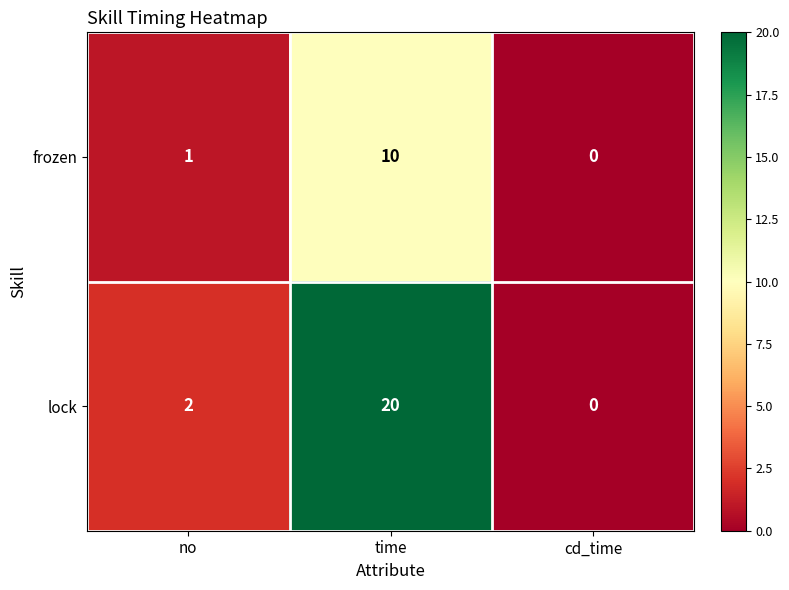

At which category is the sum across all series the highest?

time